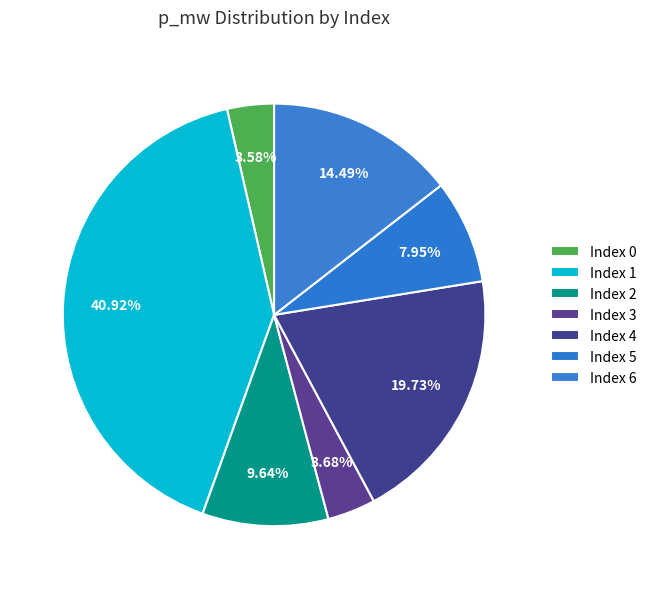

Is there any slice that represents more than half of the pie?

No